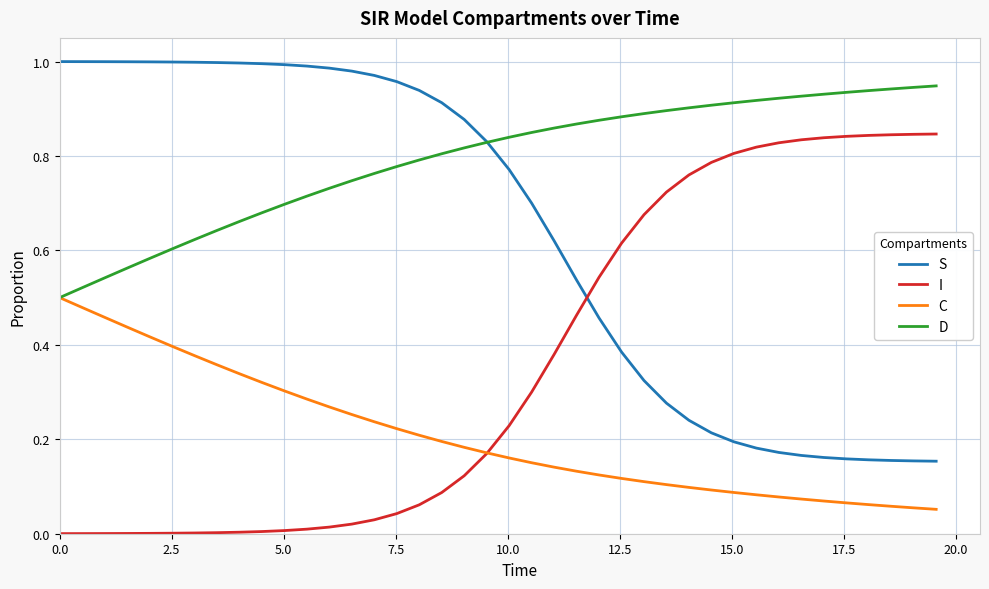

List the series in order of their peak value, lowest first.

C, I, D, S